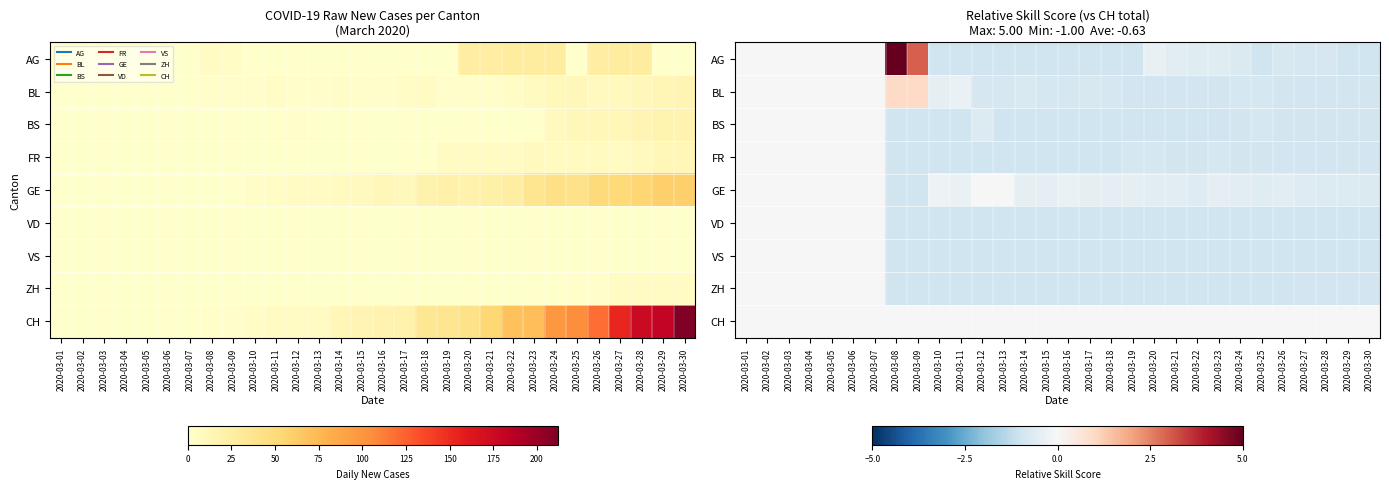

The value of VD at 2020-03-14 is -0.5. True or false?

False